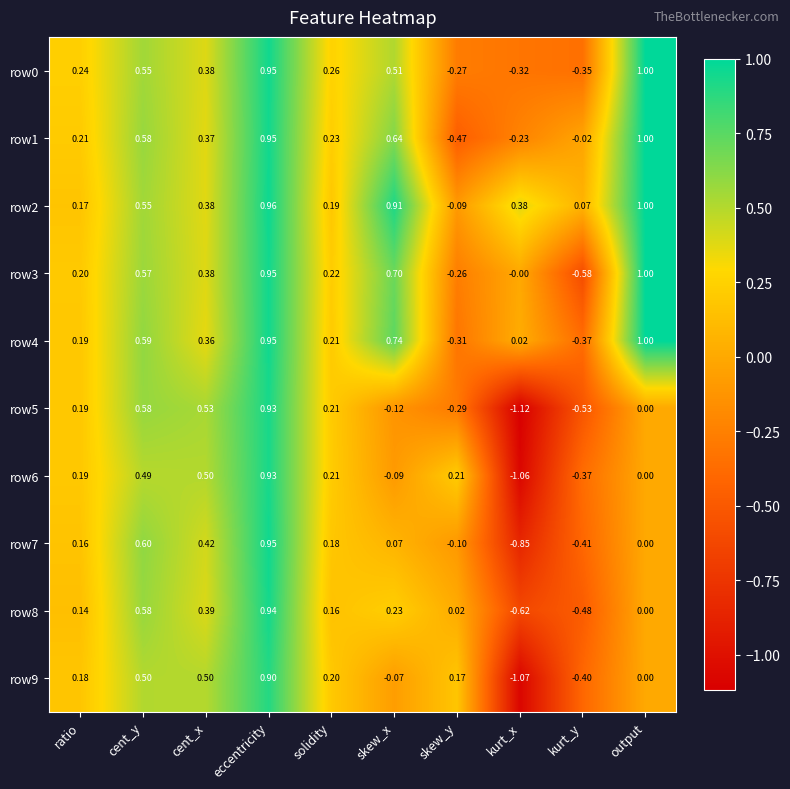

Between skew_y and kurt_y, which series saw the biggest shift?

row6